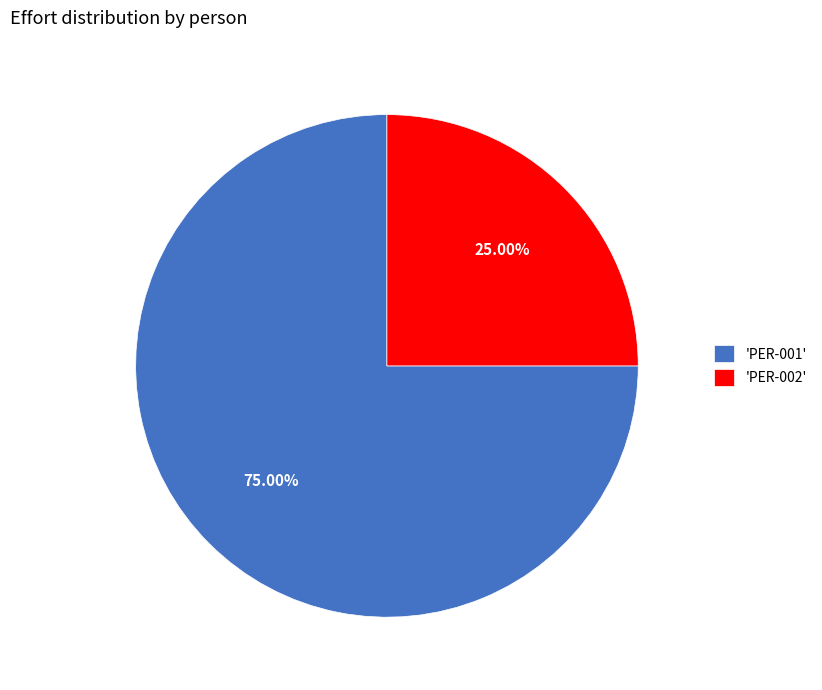

What is the ratio of the value at 'PER-001' to the value at 'PER-002'?

3.0